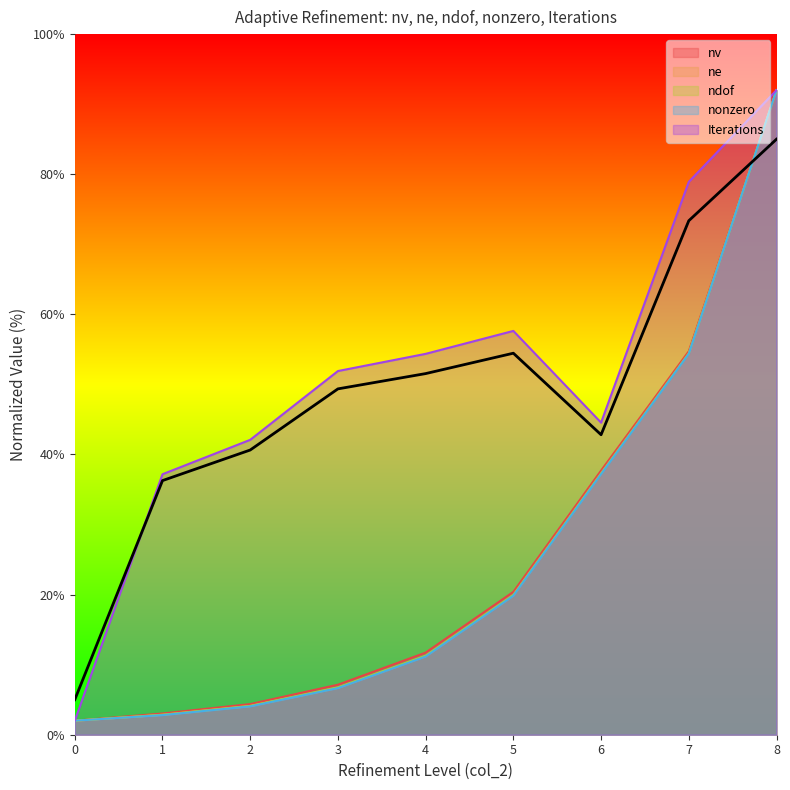

At which label is ne closest to 46?

7